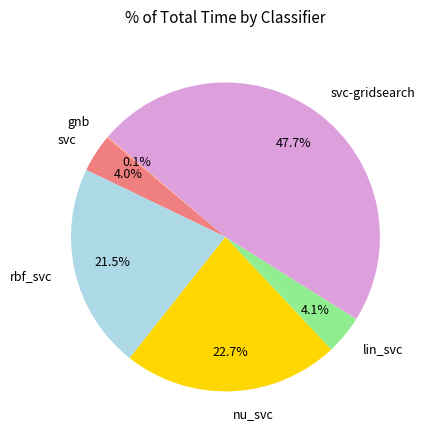

How much of the chart is everything except nu_svc?

77.3%